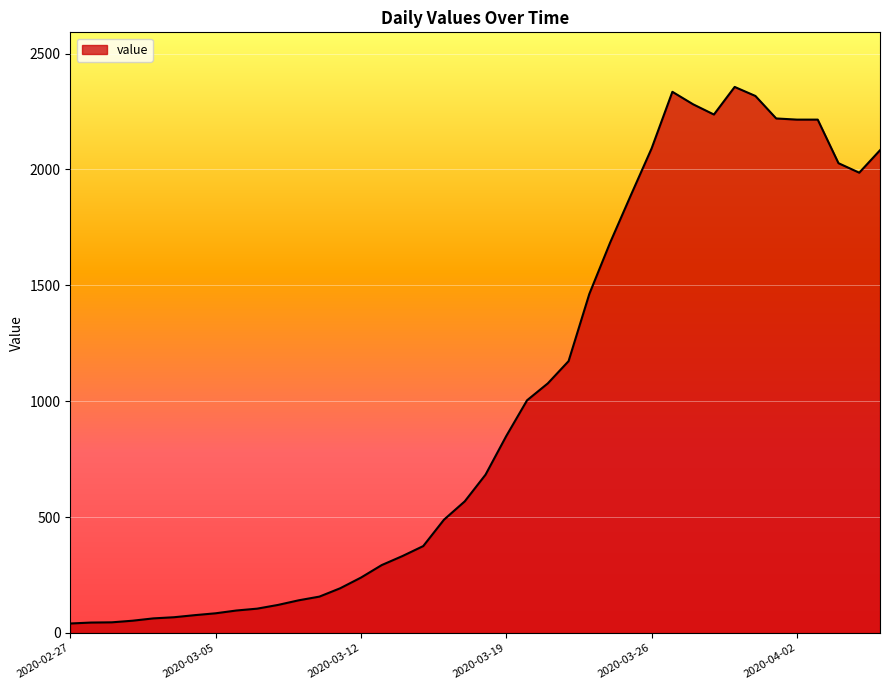

What is the greatest value displayed?

2356